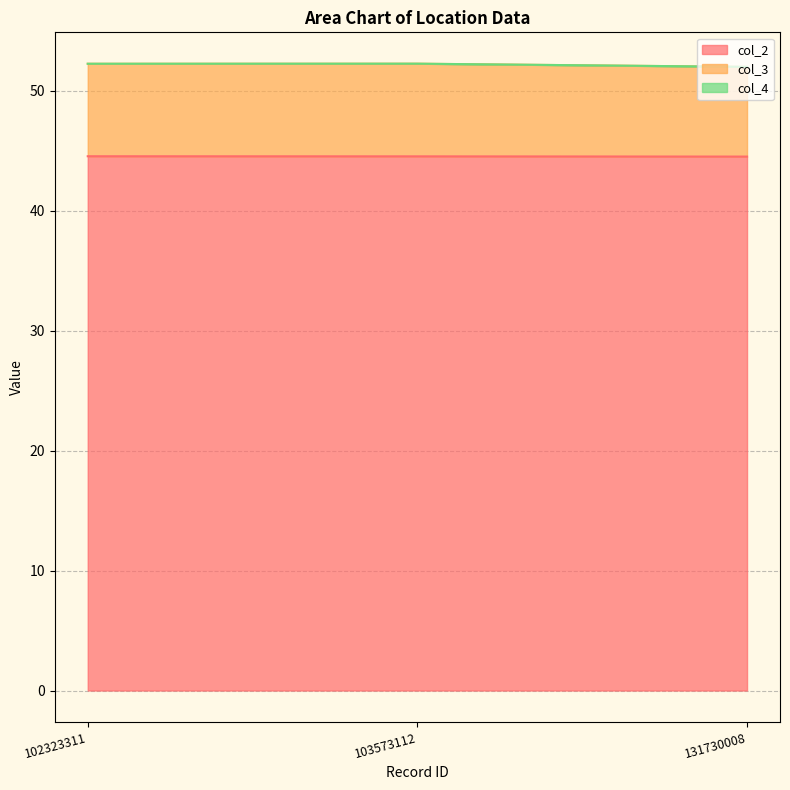

Between 102323311 and 103573112, which is larger?

102323311